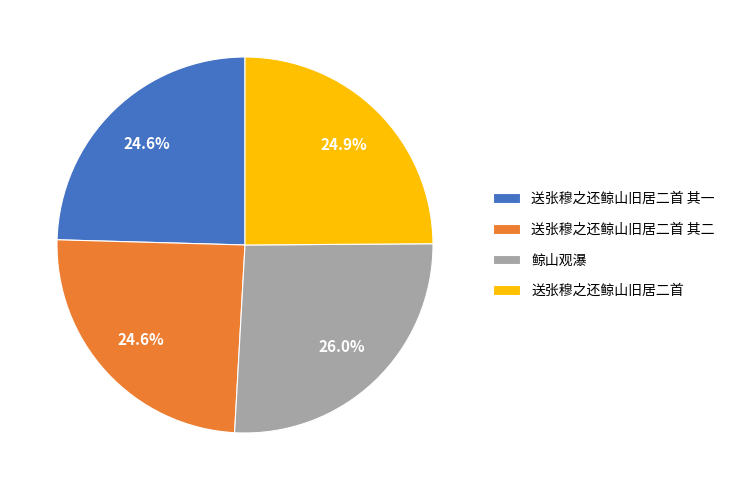

To the nearest percent, what is the combined percentage of 送张穆之还鲸山旧居二首 and 送张穆之还鲸山旧居二首 其二?

49%